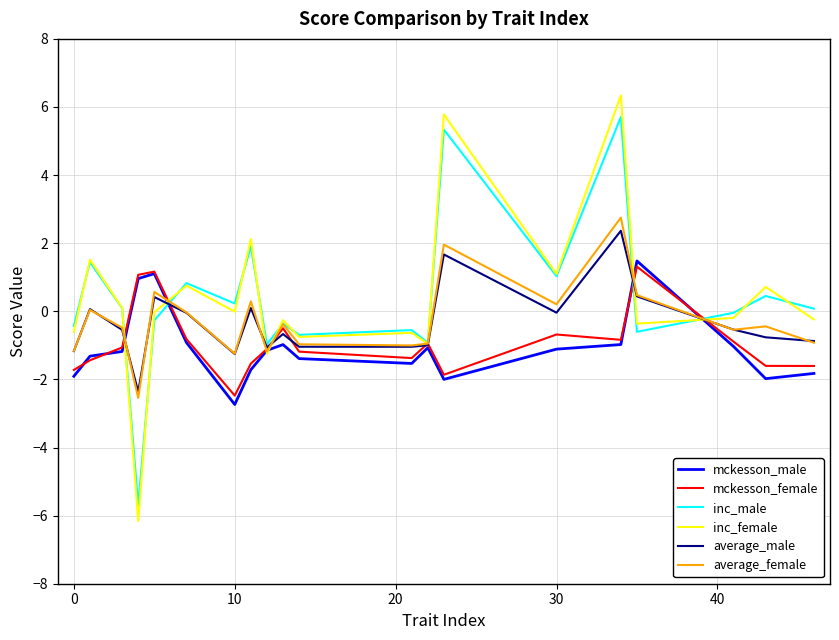

What is the smallest value displayed?

-6.2